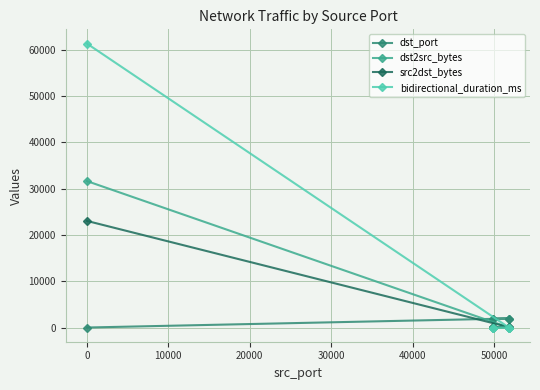

List the series in order of their overall mean, highest first.

bidirectional_duration_ms, dst2src_bytes, src2dst_bytes, dst_port